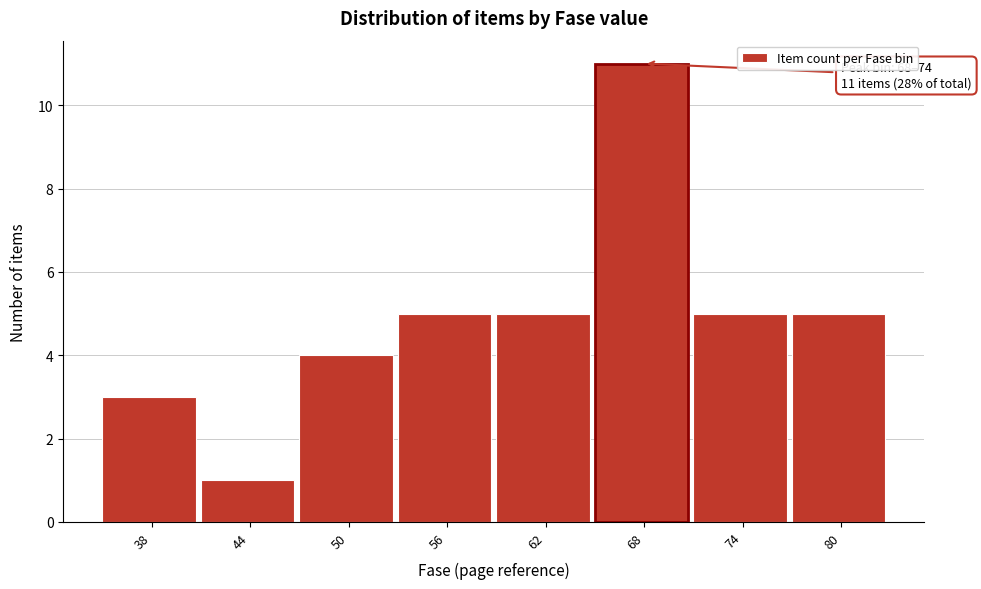

Reading right to left, list all the values displayed in this chart.

5	5	11	5	5	4	1	3